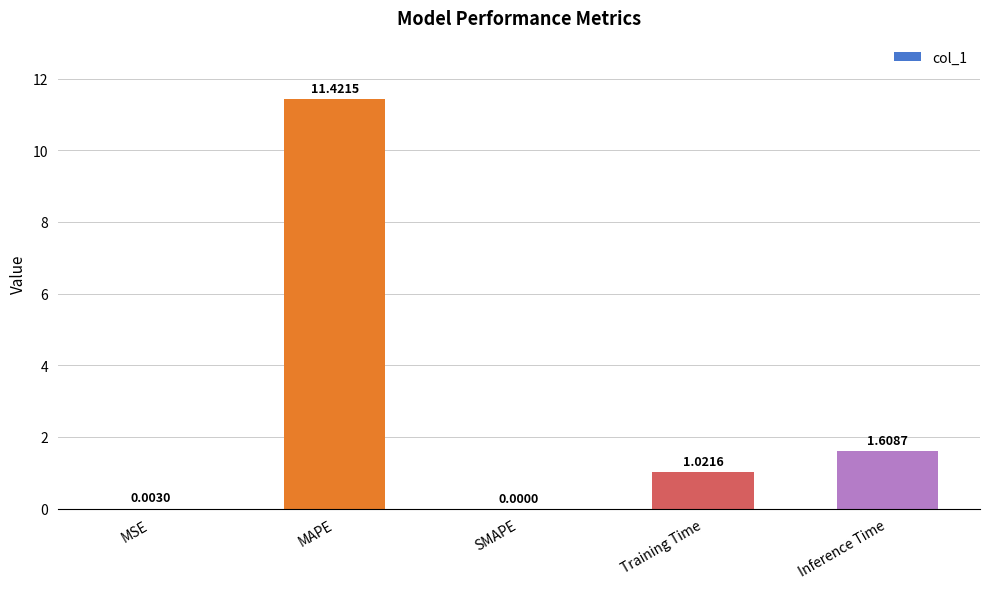

At which category does the chart reach its peak across all series?

MAPE